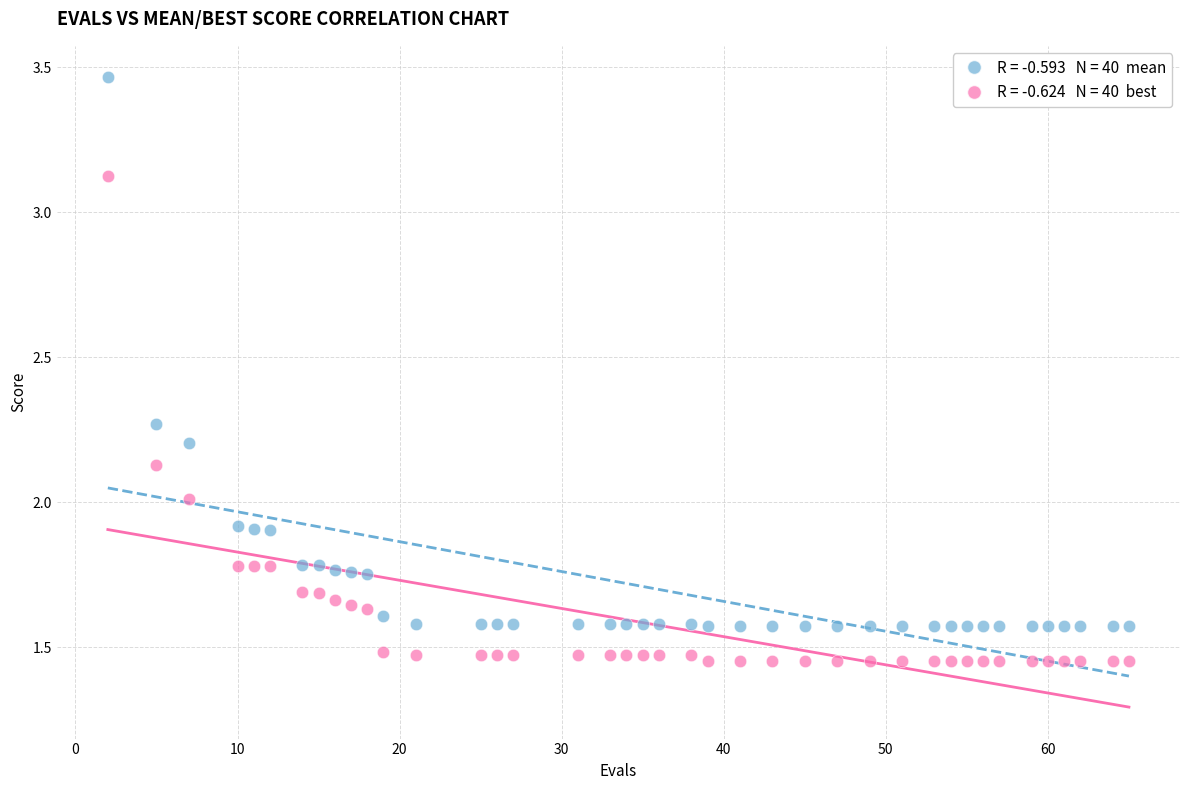

Across all data points, what is the range of Y values (max minus min)?

2.0